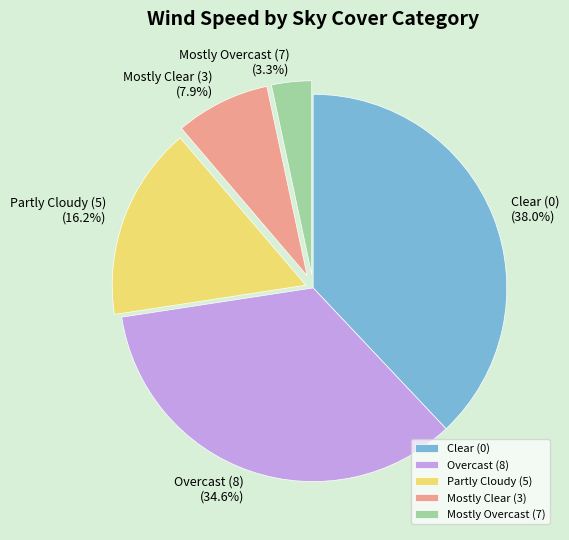

Rank the categories by value from highest to lowest.

Clear (0), Overcast (8), Partly Cloudy (5), Mostly Clear (3), Mostly Overcast (7)